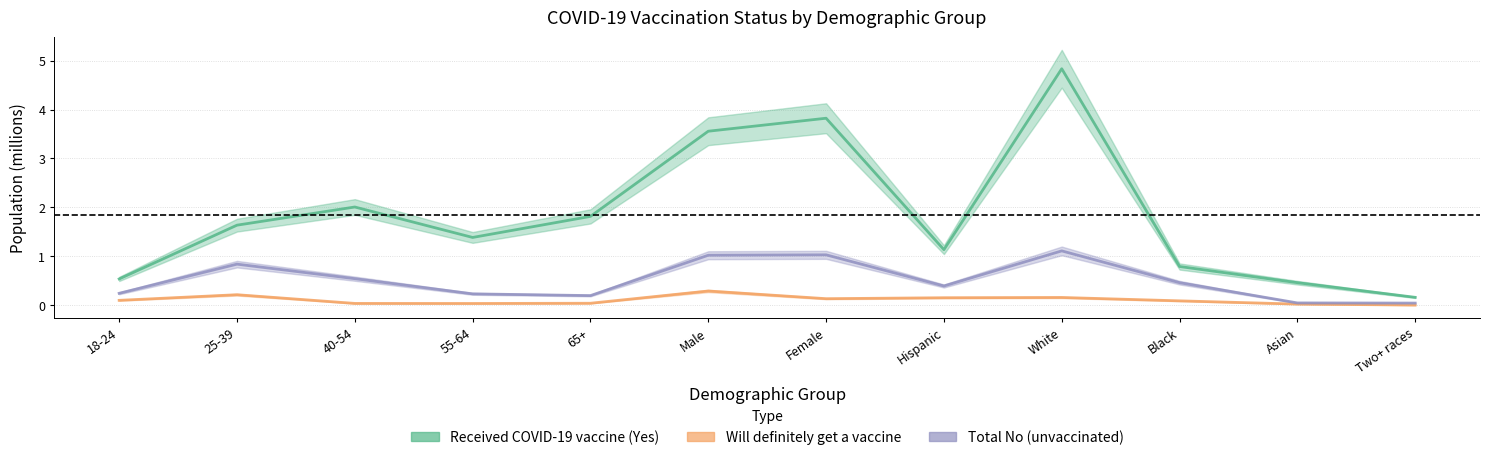

True or false: Total No has more than 0 points higher than both neighbors.

True